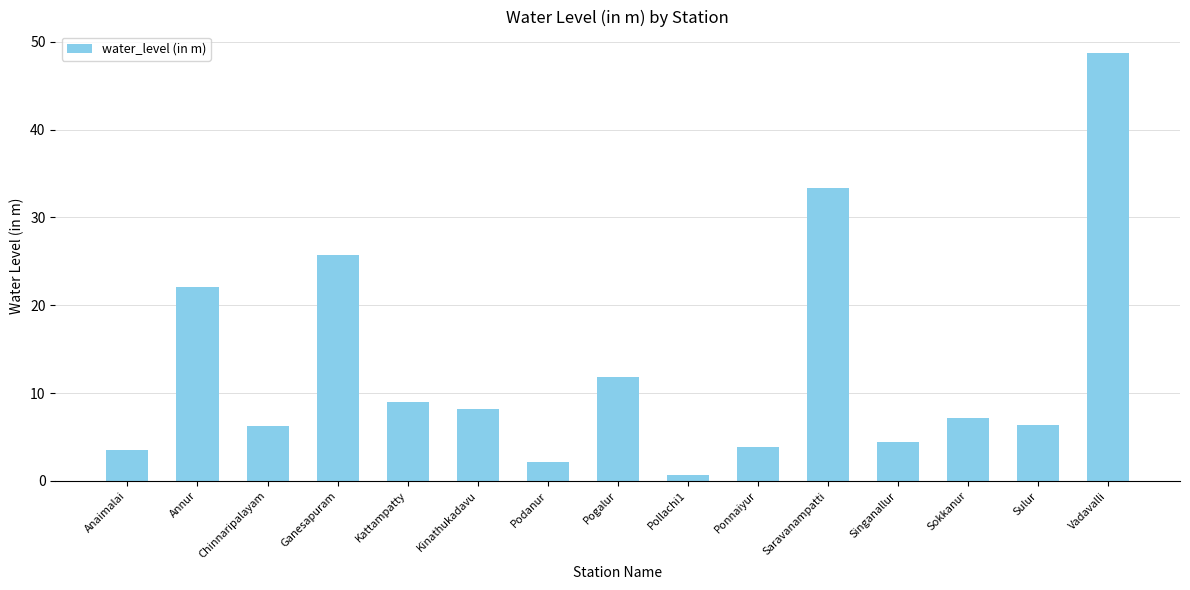

Which category has the lowest value across all series?

Pollachi1